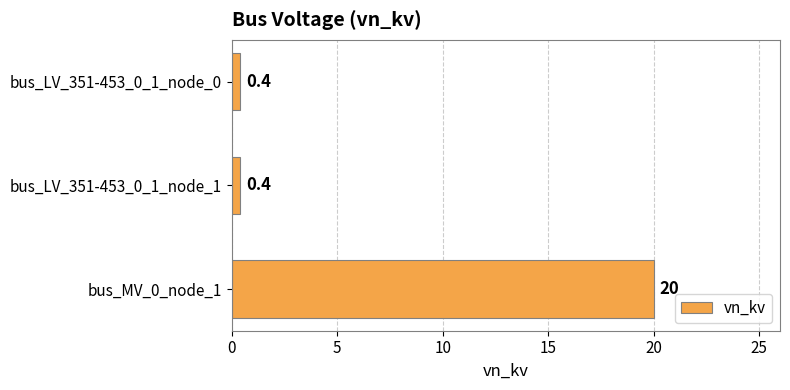

What is the change in value from bus_LV_351-453_0_1_node_0 to bus_MV_0_node_1?

+19.6